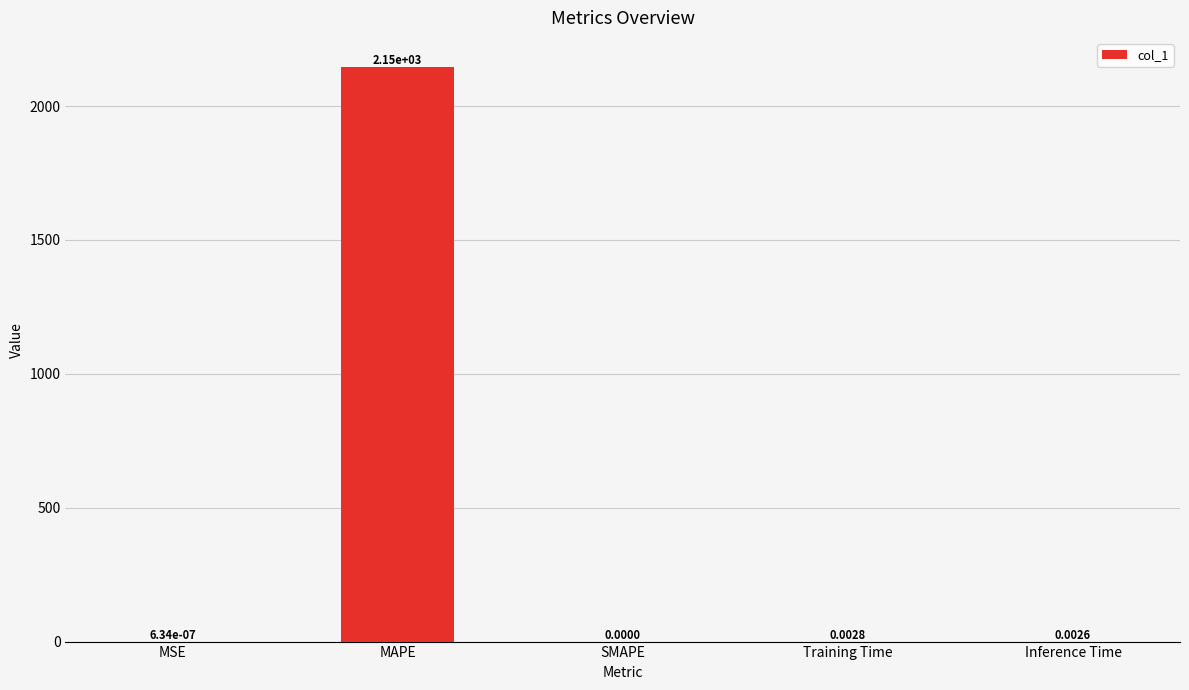

At which category does the chart reach its peak across all series?

MAPE